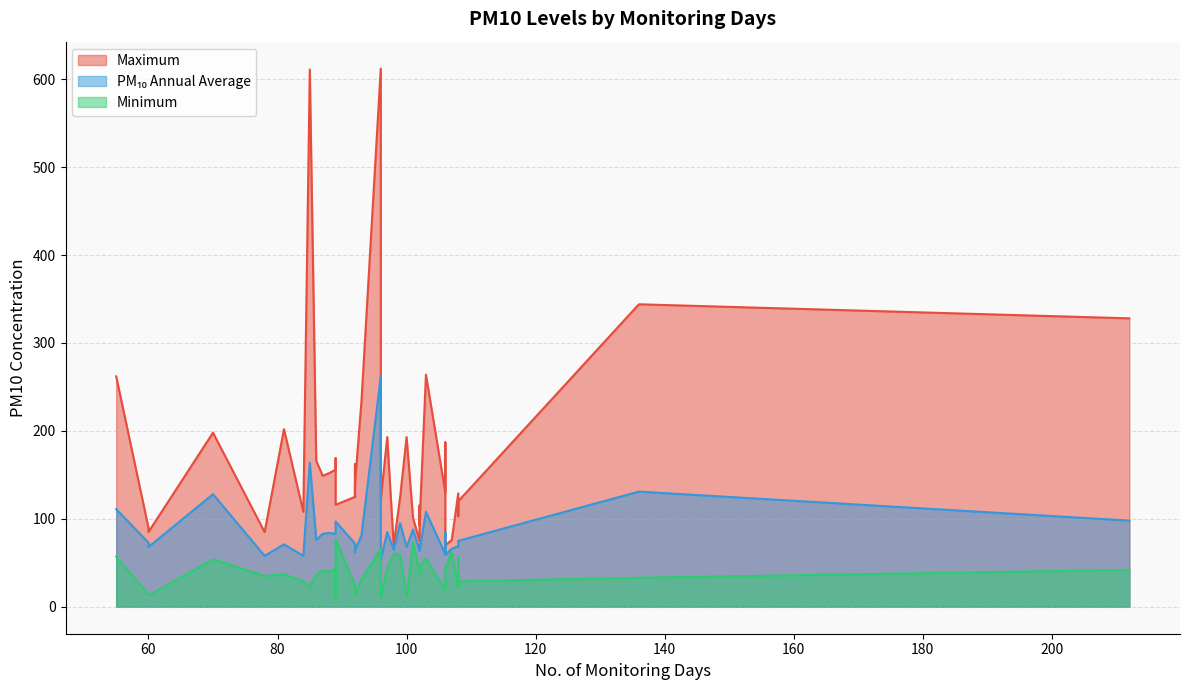

How many interior local valleys does the PM10_Annual series have?

11